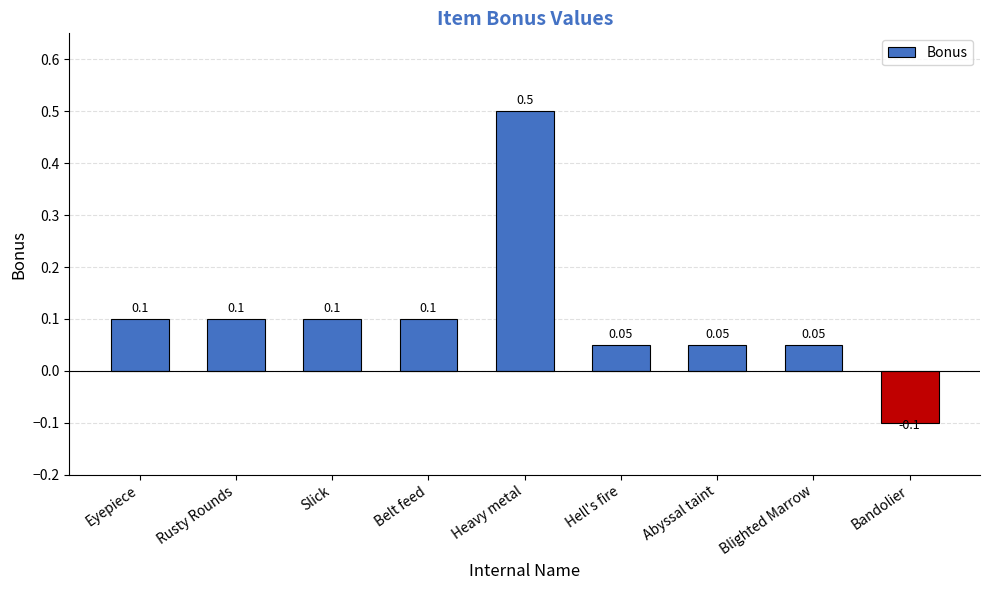

What position from the right is Abyssal taint?

3